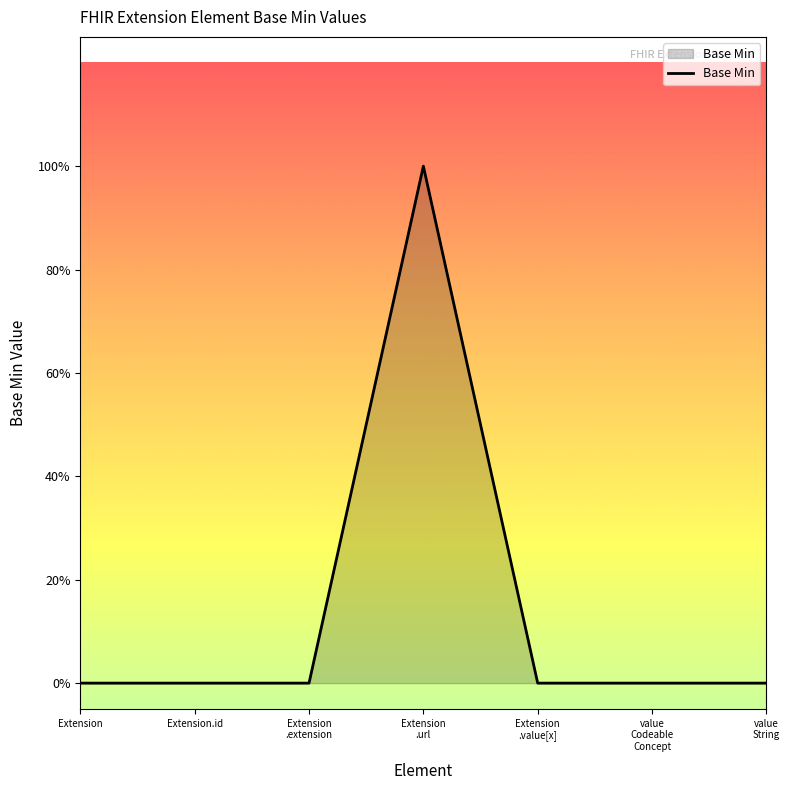

Rank the categories by value from lowest to highest.

Extension, Extension.id, Extension
.extension, Extension
.value[x], value
Codeable
Concept, value
String, Extension
.url